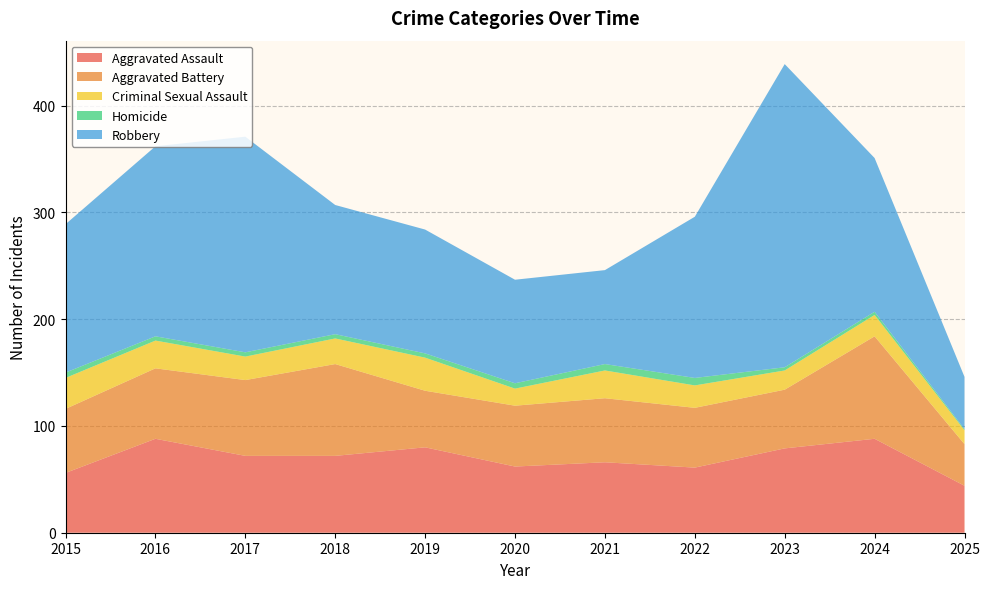

Reading left to right, transcribe all the data shown in this chart.

Aggravated Assault: 2015=56	2016=88	2017=72	2018=72	2019=80	2020=62	2021=66	2022=61	2023=79	2024=88	2025=44
Aggravated Battery: 2015=60	2016=66	2017=71	2018=86	2019=53	2020=57	2021=60	2022=56	2023=55	2024=96	2025=39
Criminal Sexual Assault: 2015=29	2016=26	2017=22	2018=24	2019=31	2020=16	2021=26	2022=21	2023=18	2024=20	2025=13
Homicide: 2015=5	2016=4	2017=4	2018=4	2019=4	2020=5	2021=6	2022=7	2023=3	2024=3	2025=1
Robbery: 2015=139	2016=178	2017=202	2018=121	2019=116	2020=97	2021=88	2022=151	2023=284	2024=144	2025=49